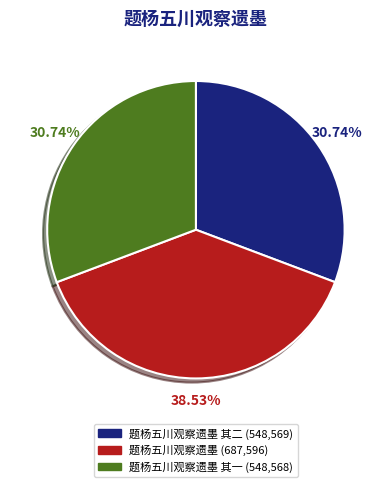

Is 题杨五川观察遗墨 (687,596) the majority of the pie?

No